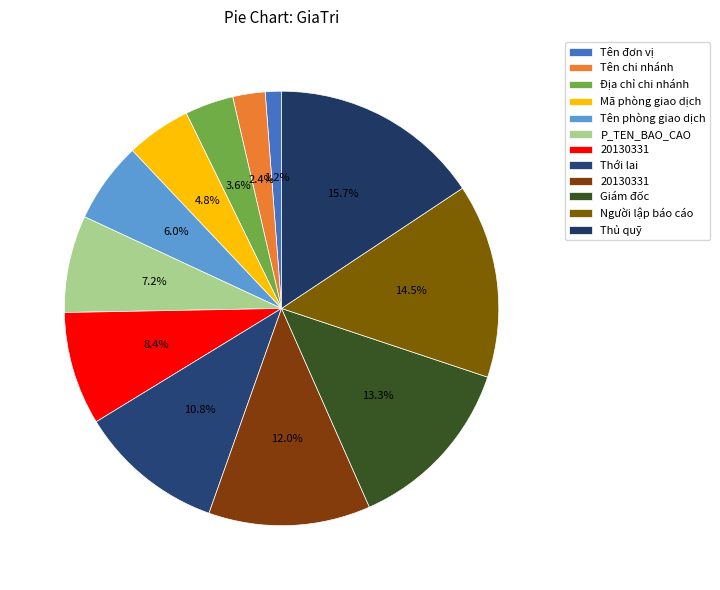

Is there any slice that represents more than half of the pie?

No